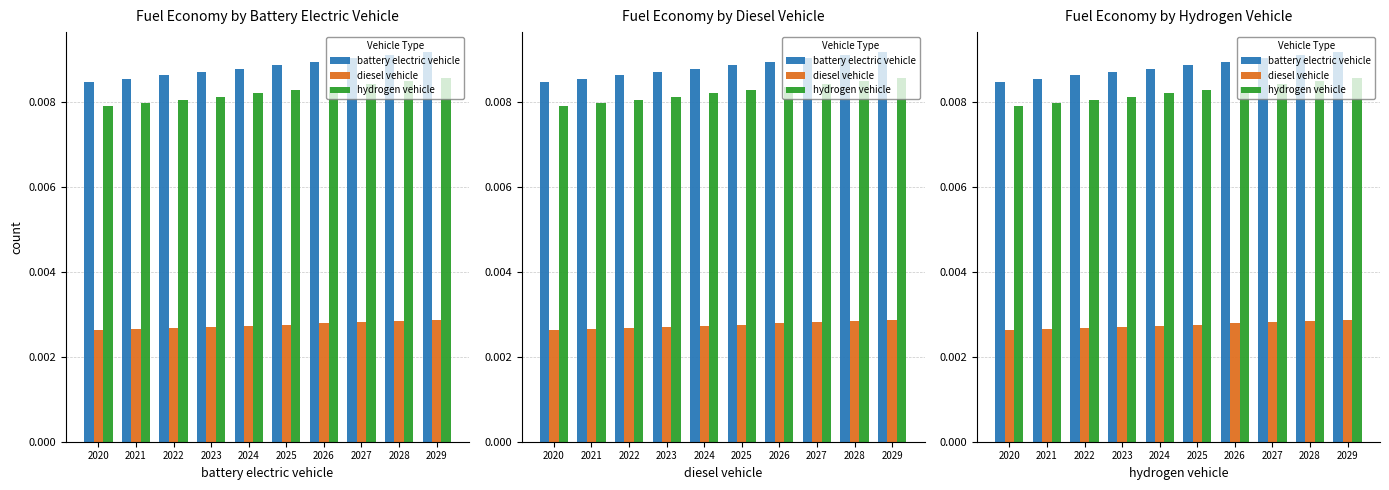

How many bars are there in total?

30